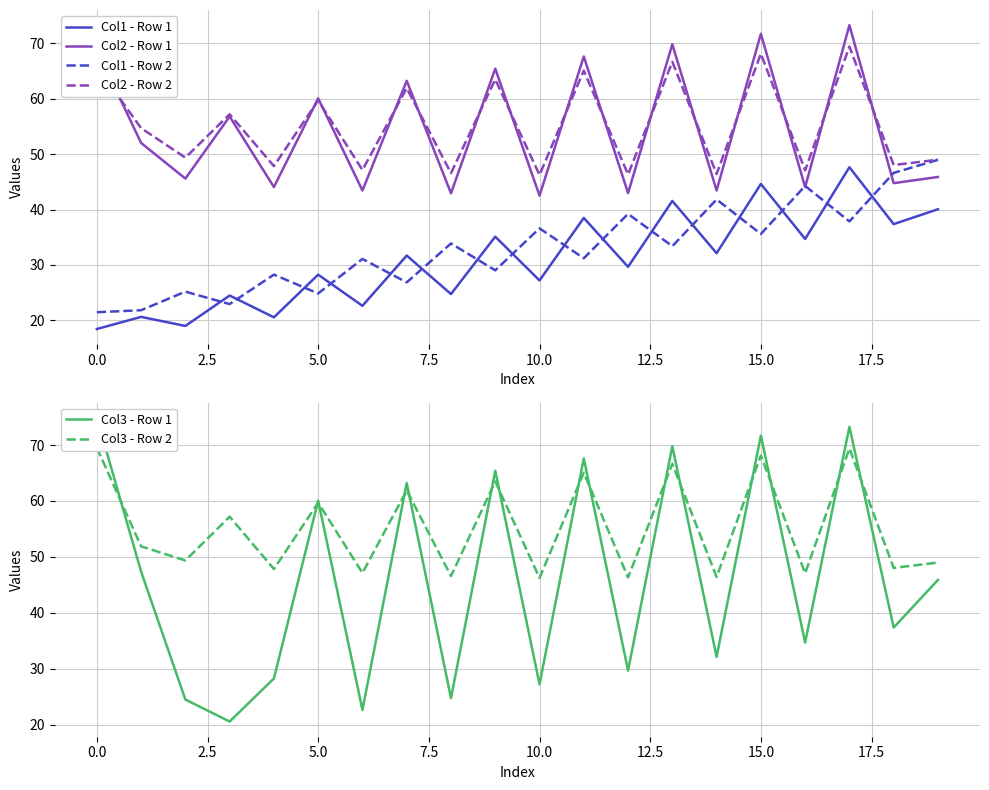

True or false: Col2 - Row 1 and Col1 - Row 1 intersect in this chart.

False